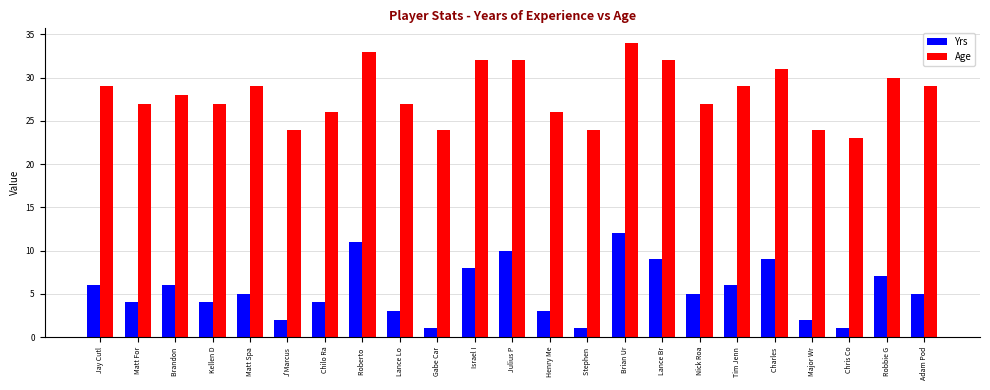

Which series has the largest total across all categories?

Age